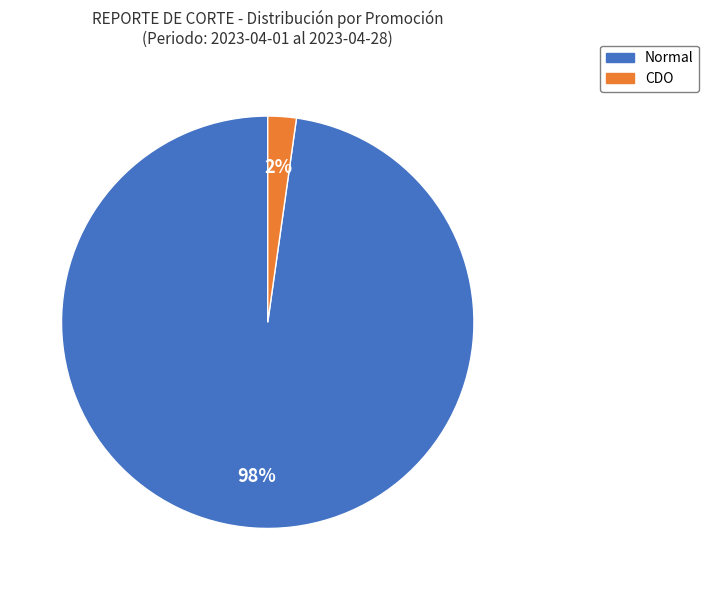

Which slice is the largest?

Normal